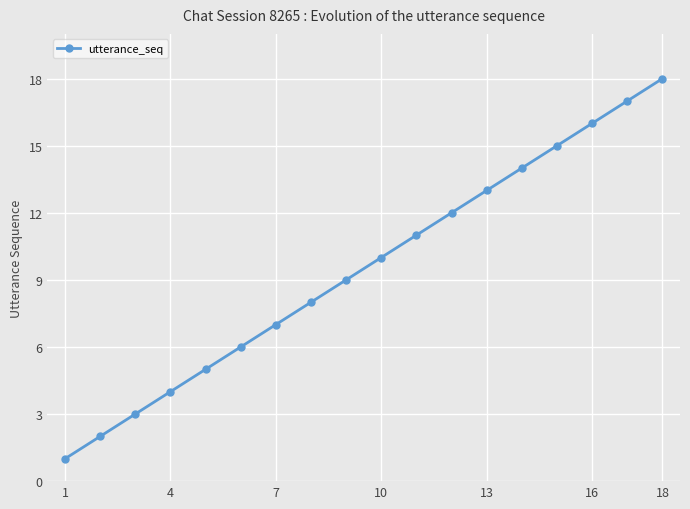

What is the difference between the maximum and minimum values?

17